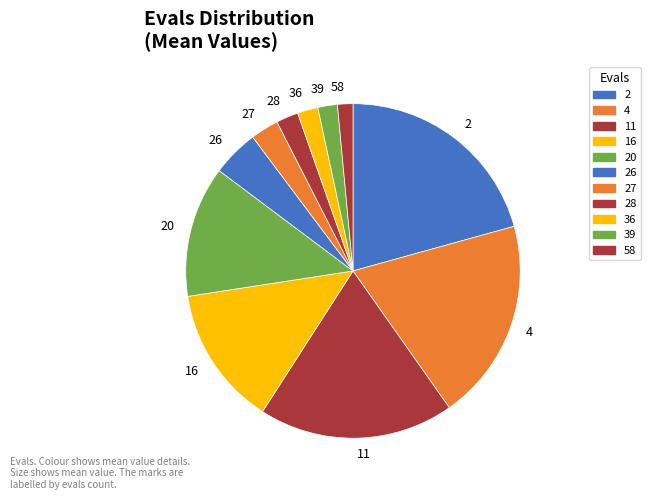

Is 16 the majority of the pie?

No